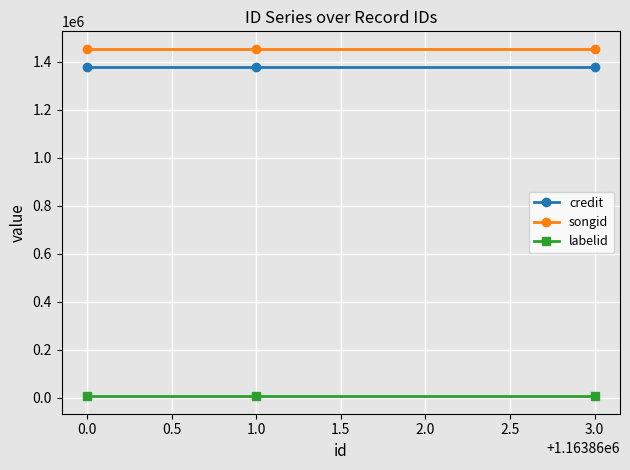

List the series in order of their peak value, lowest first.

labelid, credit, songid